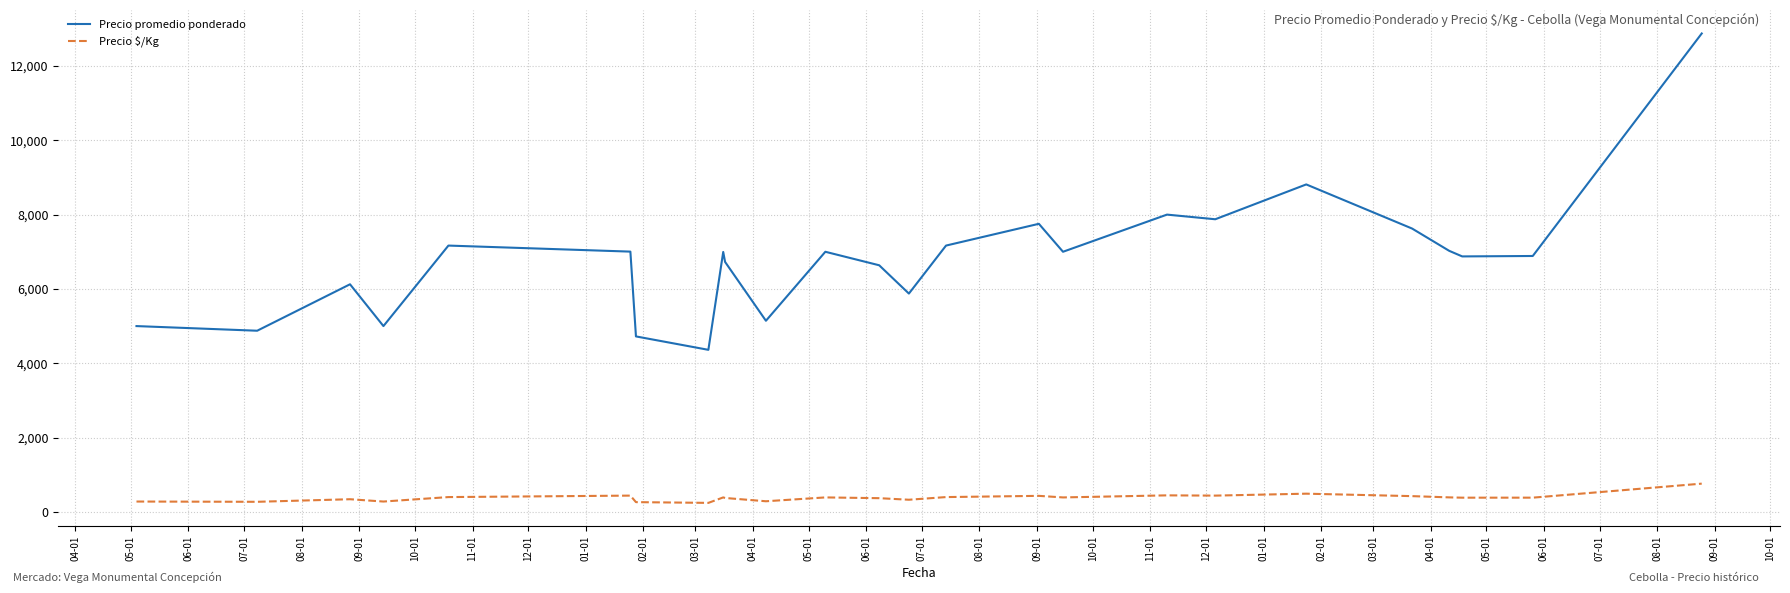

How many interior local peaks does the Precio promedio ponderado series have?

7